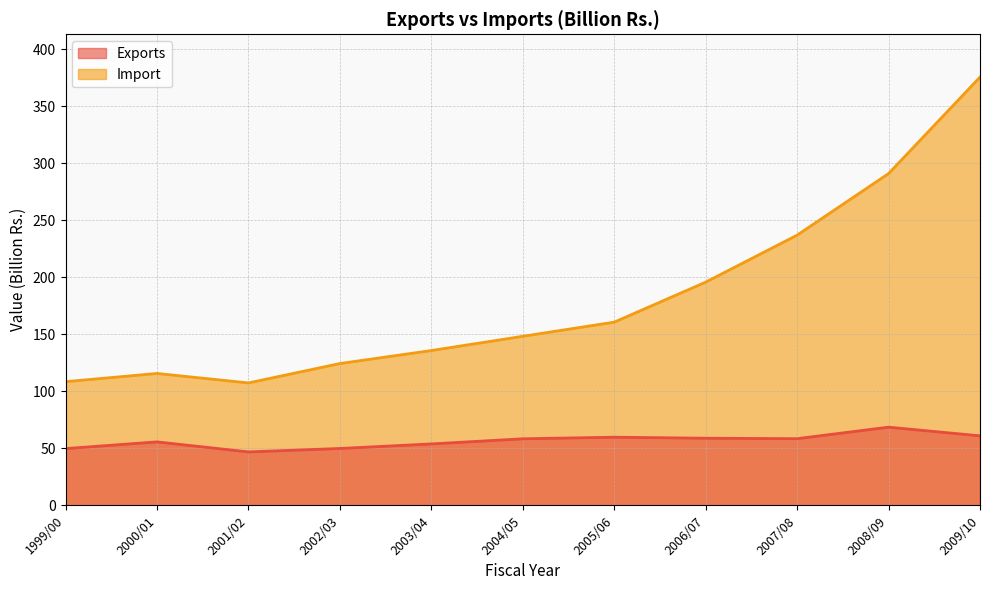

True or false: Import and Exports intersect in this chart.

False